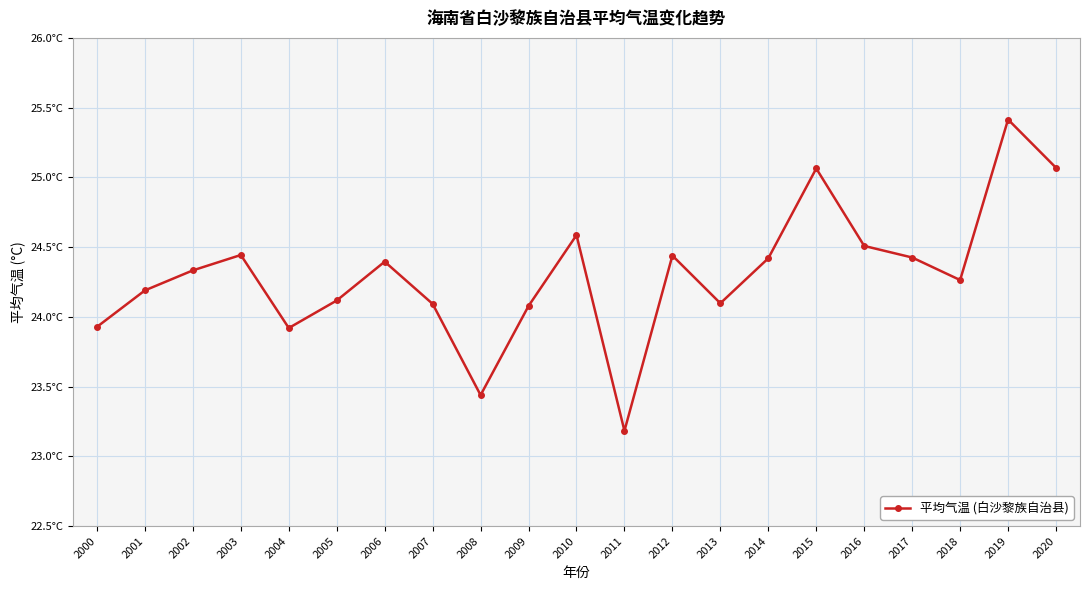

How many interior local peaks (higher than both neighbors) does the data have?

6